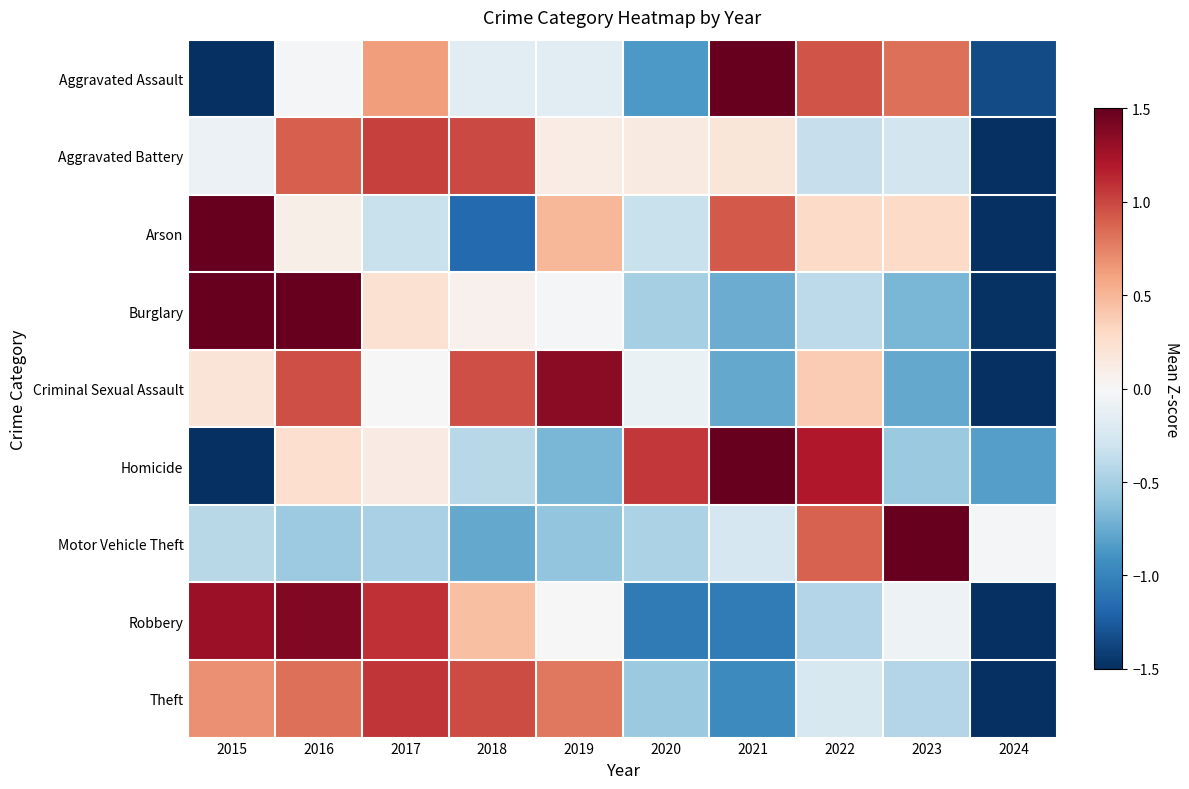

Reading left to right, transcribe all the data shown in this chart.

Aggravated Assault: 2015=-1.6	2016=-0.0	2017=0.6	2018=-0.2	2019=-0.2	2020=-0.9	2021=1.7	2022=0.9	2023=0.8	2024=-1.3
Aggravated Battery: 2015=-0.1	2016=0.9	2017=1.0	2018=1.0	2019=0.1	2020=0.1	2021=0.2	2022=-0.3	2023=-0.3	2024=-2.6
Arson: 2015=1.8	2016=0.1	2017=-0.3	2018=-1.2	2019=0.5	2020=-0.3	2021=0.9	2022=0.3	2023=0.3	2024=-2.0
Burglary: 2015=2.0	2016=1.6	2017=0.2	2018=0.1	2019=-0.0	2020=-0.5	2021=-0.7	2022=-0.4	2023=-0.7	2024=-1.5
Criminal Sexual Assault: 2015=0.2	2016=1.0	2017=0.0	2018=1.0	2019=1.4	2020=-0.1	2021=-0.8	2022=0.4	2023=-0.8	2024=-2.2
Homicide: 2015=-1.8	2016=0.3	2017=0.1	2018=-0.4	2019=-0.7	2020=1.1	2021=1.6	2022=1.2	2023=-0.6	2024=-0.8
Motor Vehicle Theft: 2015=-0.4	2016=-0.5	2017=-0.5	2018=-0.8	2019=-0.6	2020=-0.5	2021=-0.3	2022=0.9	2023=2.7	2024=-0.0
Robbery: 2015=1.3	2016=1.4	2017=1.1	2018=0.5	2019=-0.0	2020=-1.1	2021=-1.1	2022=-0.4	2023=-0.1	2024=-1.6
Theft: 2015=0.7	2016=0.8	2017=1.1	2018=1.0	2019=0.8	2020=-0.6	2021=-1.0	2022=-0.2	2023=-0.4	2024=-2.2